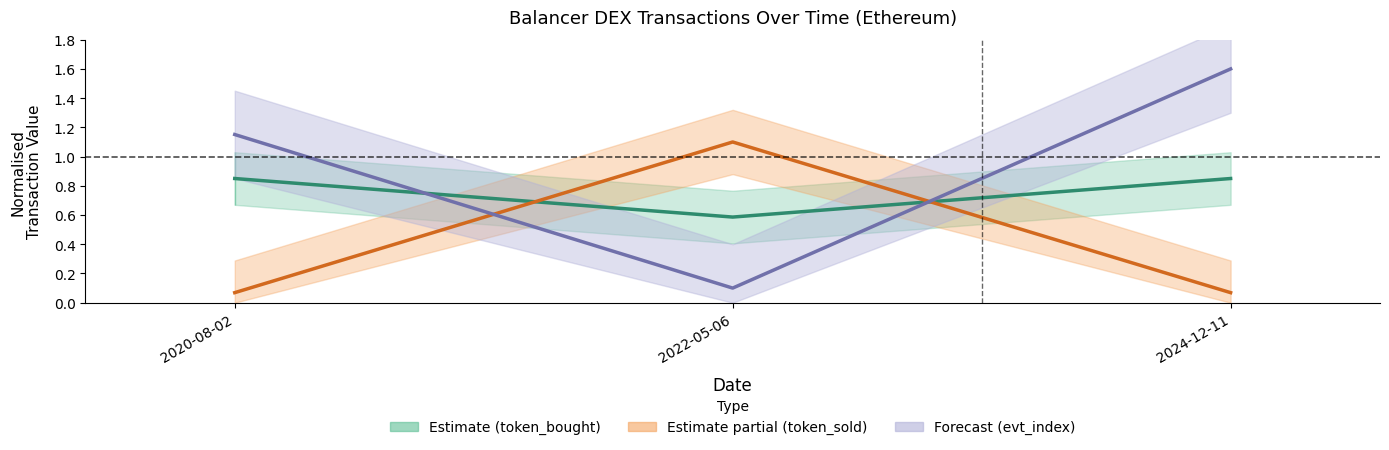

Is the value of Forecast (evt_index) at 2020-08-02 greater than the value of Estimate (token_bought) at 2020-08-02?

Yes